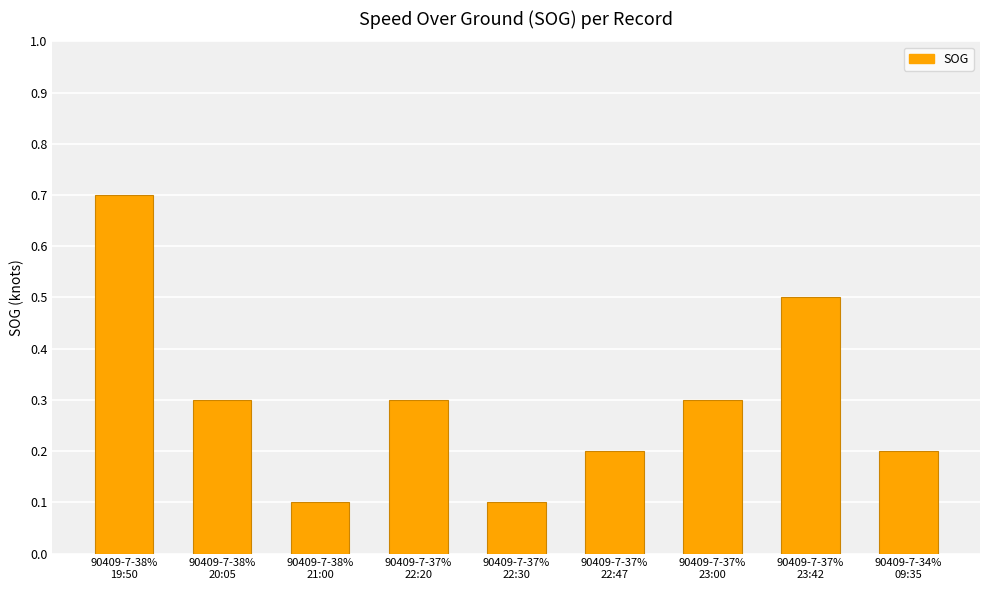

What is the difference between the second highest and minimum values?

0.4